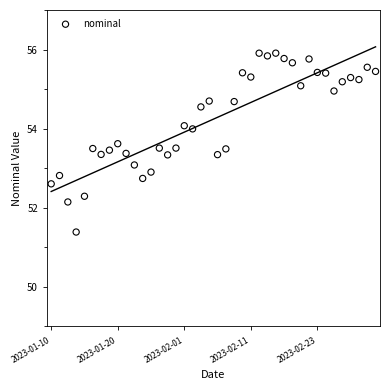

What is the range of Y values (max minus min)?

4.5